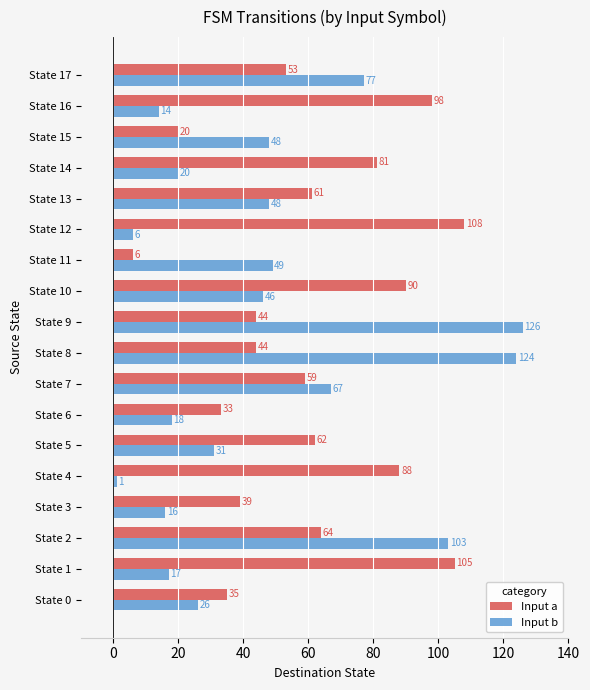

Rank the series by their average value, from lowest to highest.

Input b, Input a